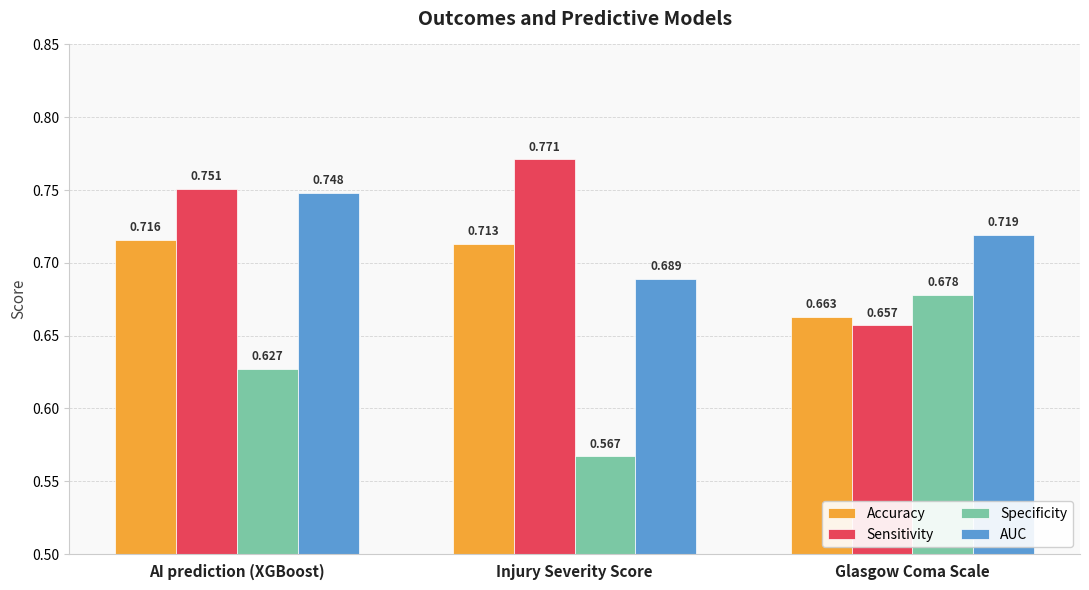

Which series has the largest total across all categories?

Sensitivity